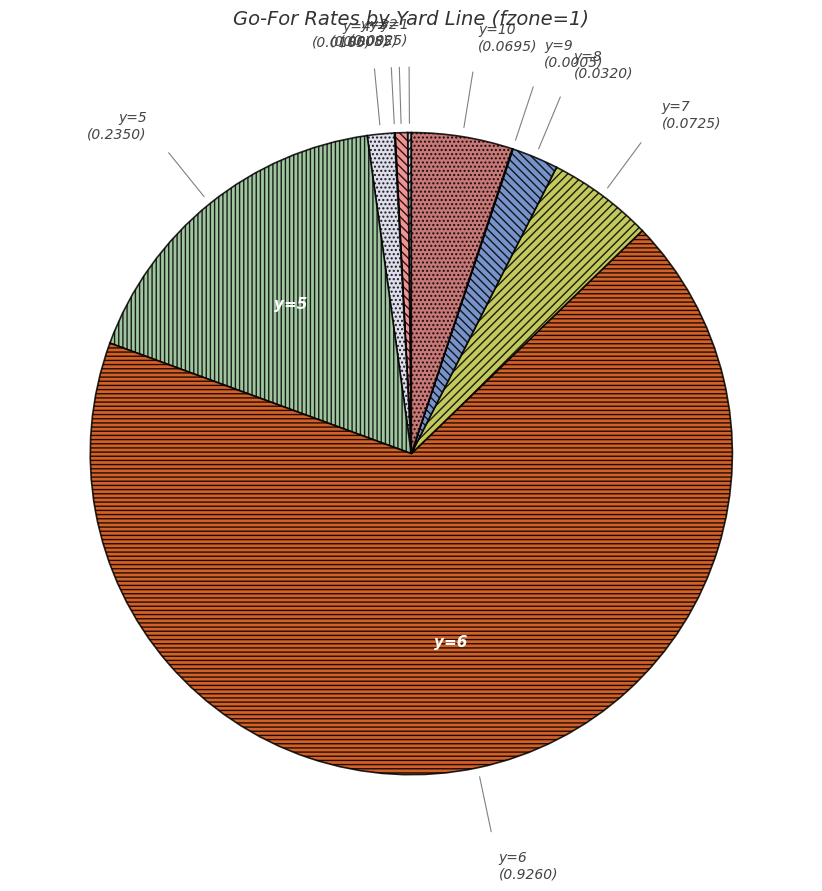

Is it true that y=4 is 11% of the pie?

False